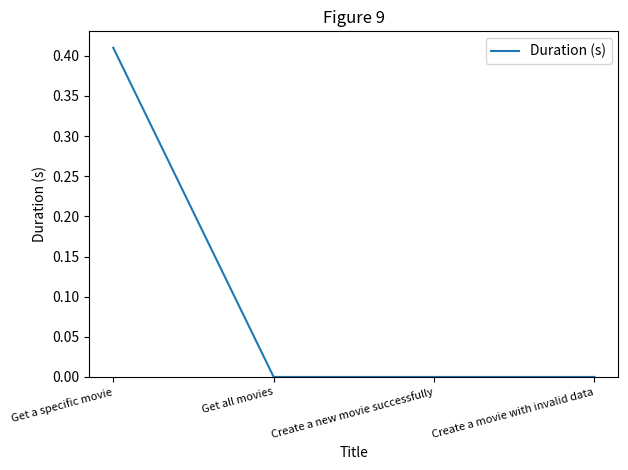

True or false: the data shows 0.0 at Create a new movie successfully.

True